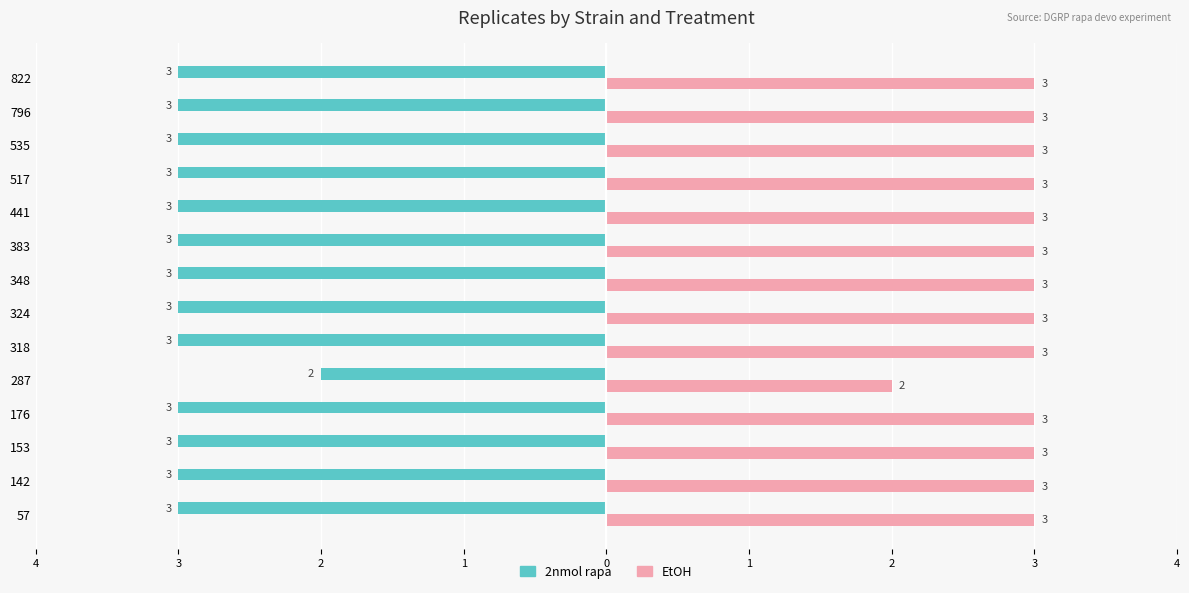

Reading left to right, what are all the values shown in this chart?

2nmol rapa: -3	-3	-3	-3	-2	-3	-3	-3	-3	-3	-3	-3	-3	-3
EtOH: 3	3	3	3	2	3	3	3	3	3	3	3	3	3